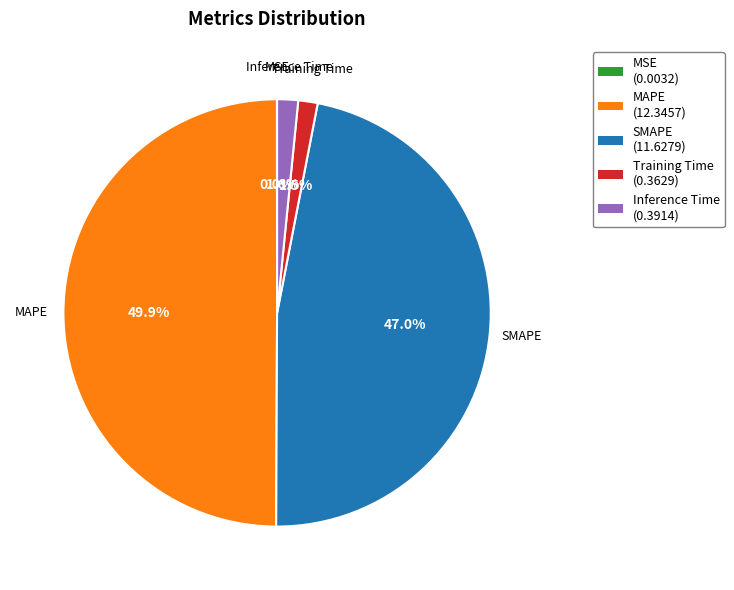

Which has a higher value, SMAPE or MAPE?

MAPE